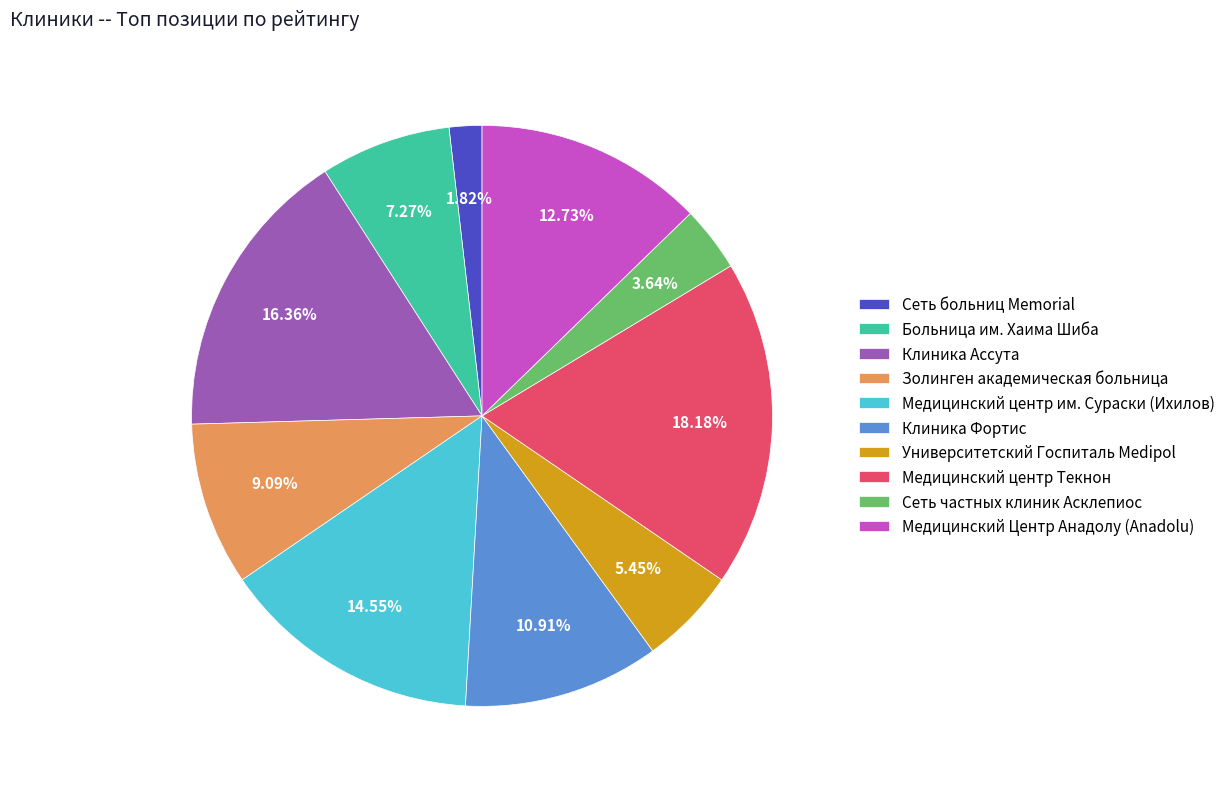

How much of the chart is everything except Университетский Госпиталь Medipol?

94.5%